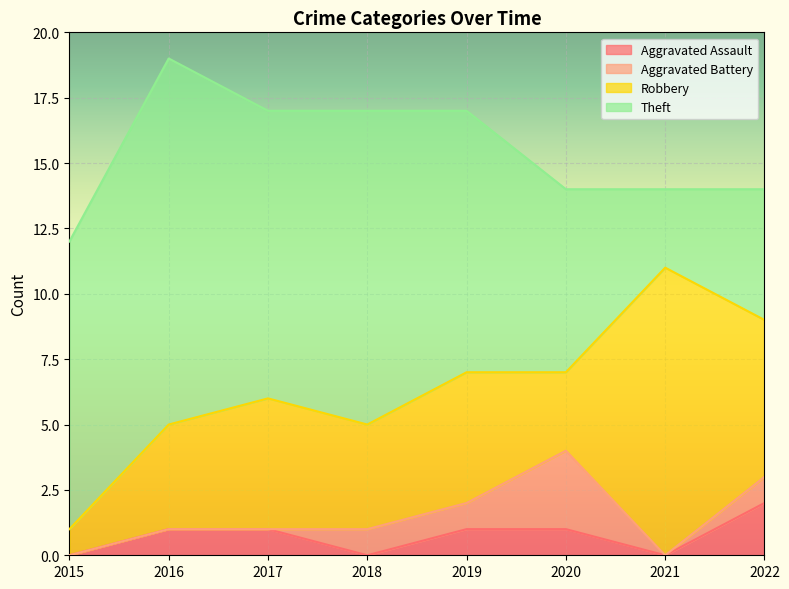

Rank the categories by Theft value from highest to lowest.

2016, 2018, 2015, 2017, 2019, 2020, 2022, 2021